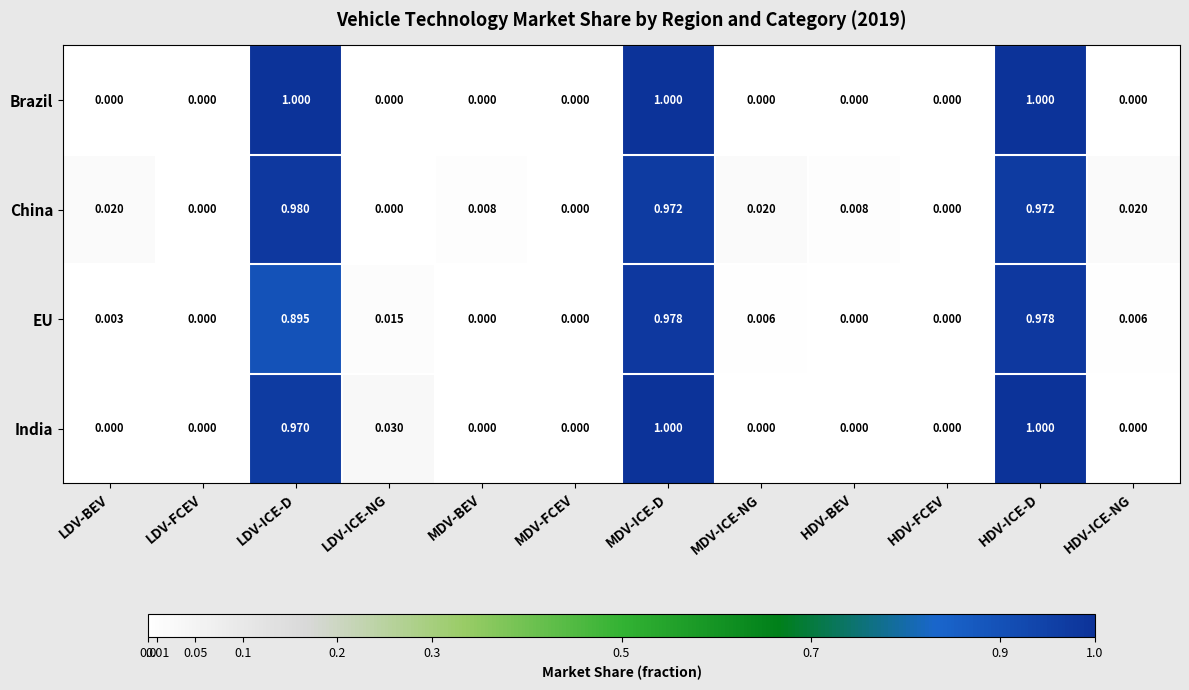

Which category has the highest value in the China series?

LDV-ICE-D